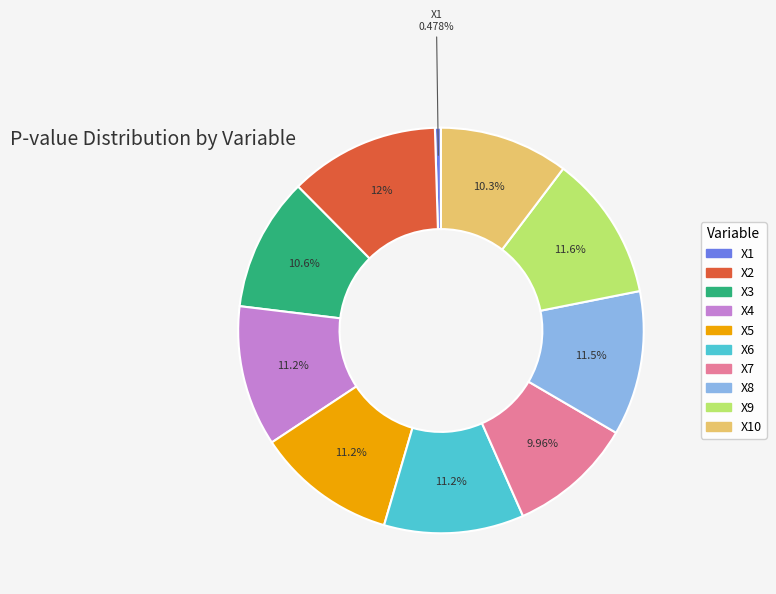

Is there a majority slice in this chart?

No